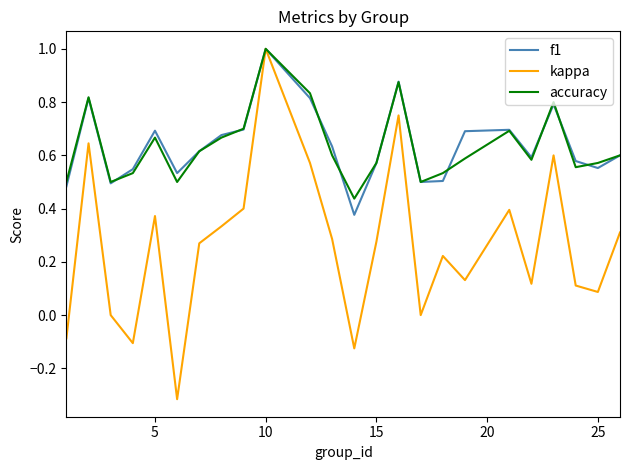

What is the maximum value for kappa?

1.0